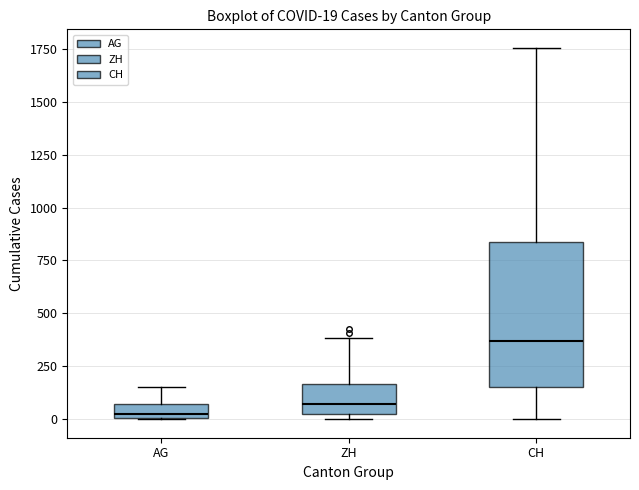

Comparing the boxes themselves (not the whiskers), which one is the tallest?

CH